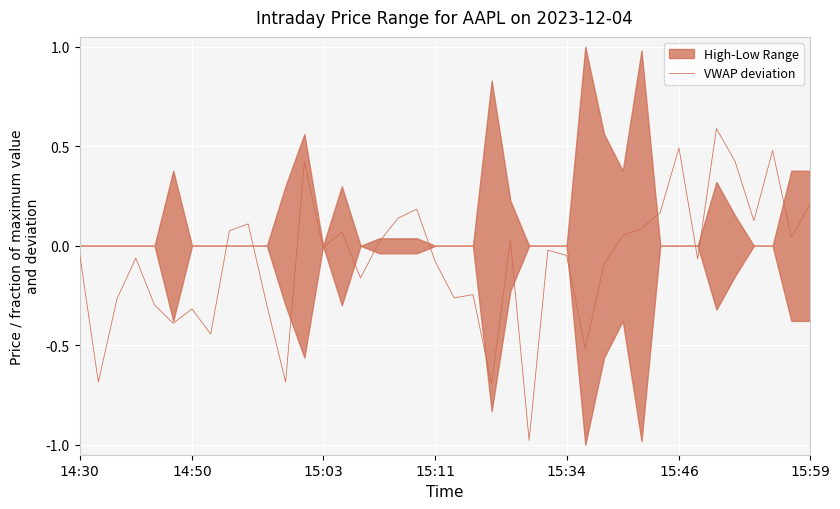

What is the average value?

-0.1